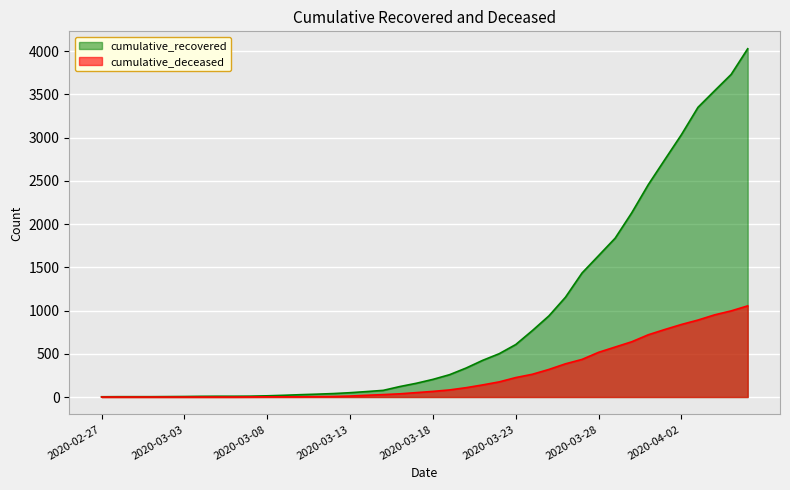

True or false: cumulative_deceased has more than 0 points higher than both neighbors.

False